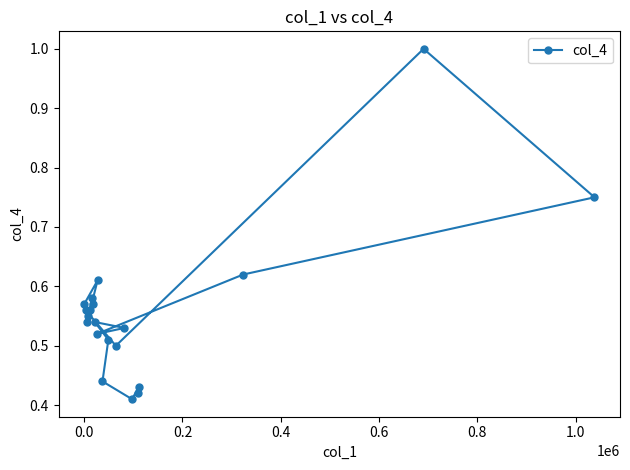

Does the chart display data point markers on the line(s)?

Yes